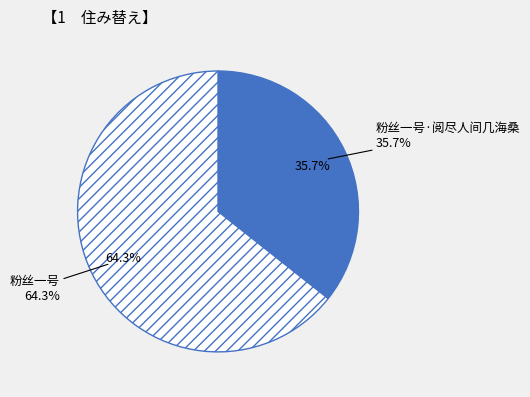

The 粉丝一号 slice represents 78% of the pie. True or false?

False